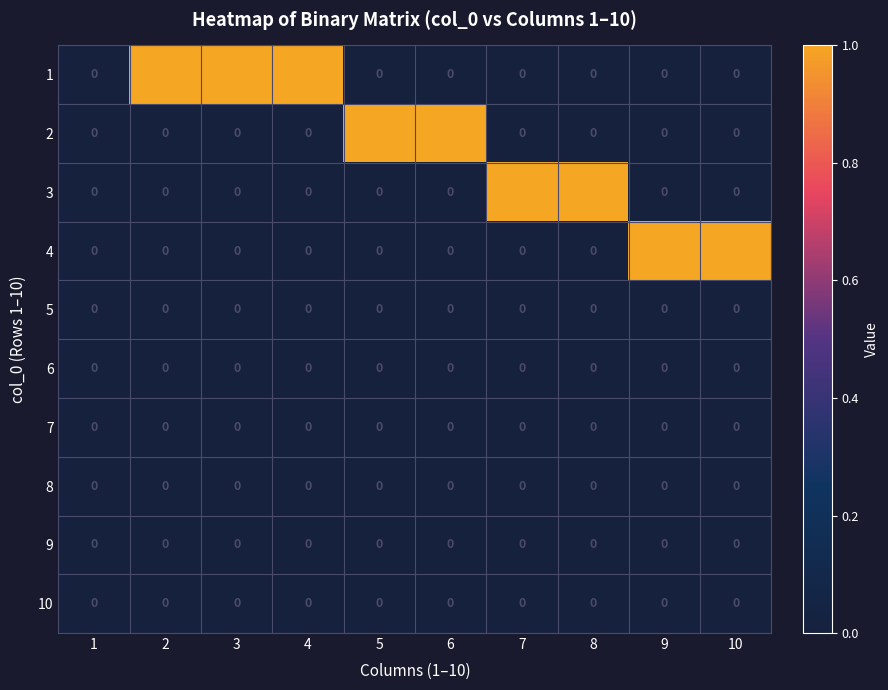

The 2 series shows 0 at 1. True or false?

True